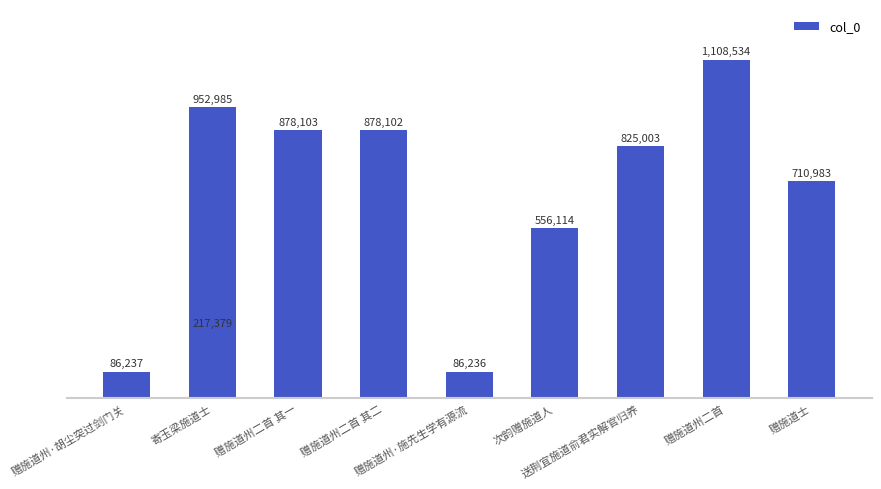

What is the minimum value shown in the chart?

86236